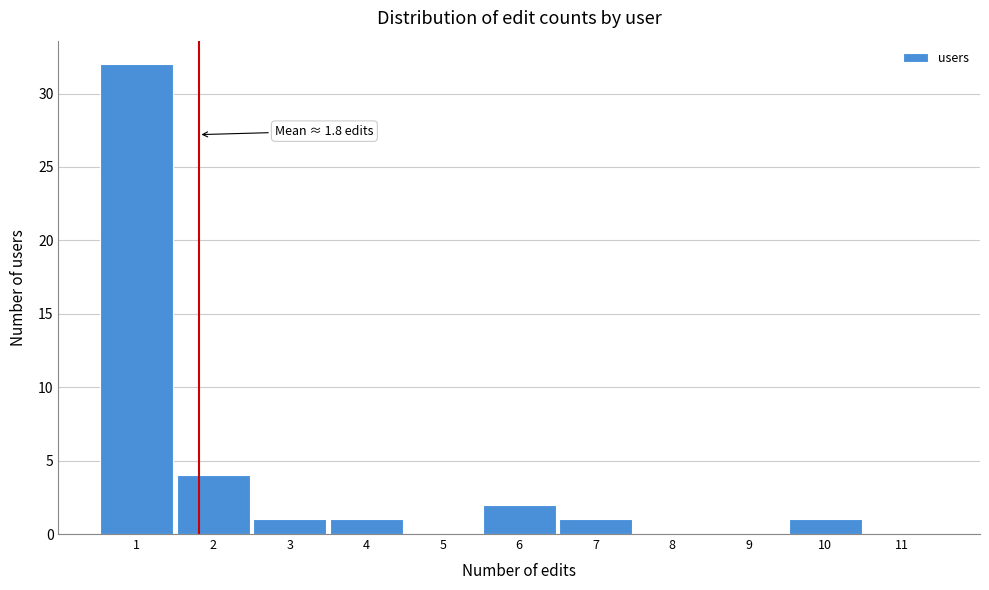

Reading right to left, transcribe all the data shown in this chart.

11=0	10=1	9=0	8=0	7=1	6=2	5=0	4=1	3=1	2=4	1=32